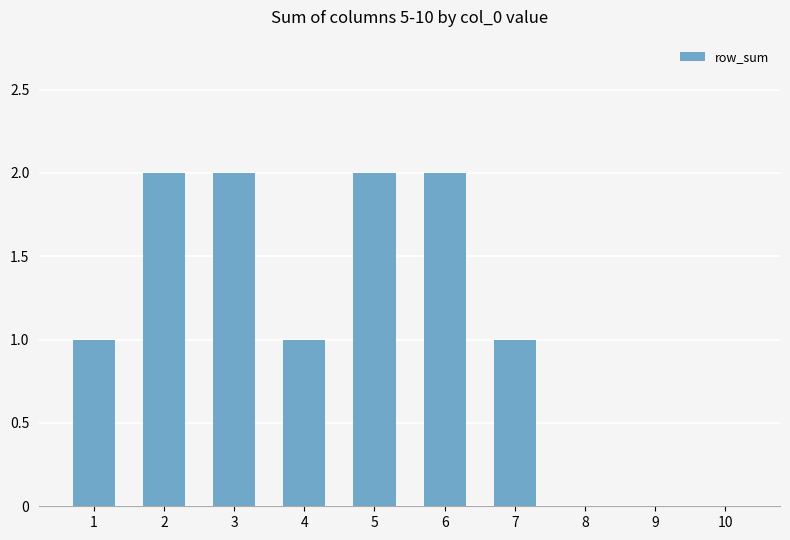

What is the greatest value displayed?

2